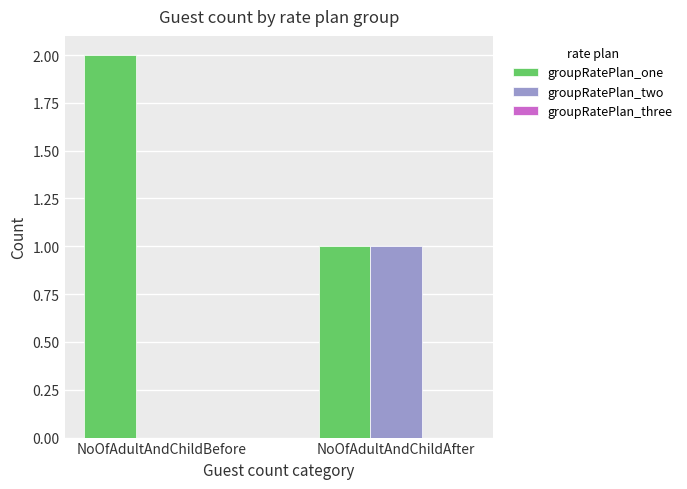

Are the bars horizontal?

No